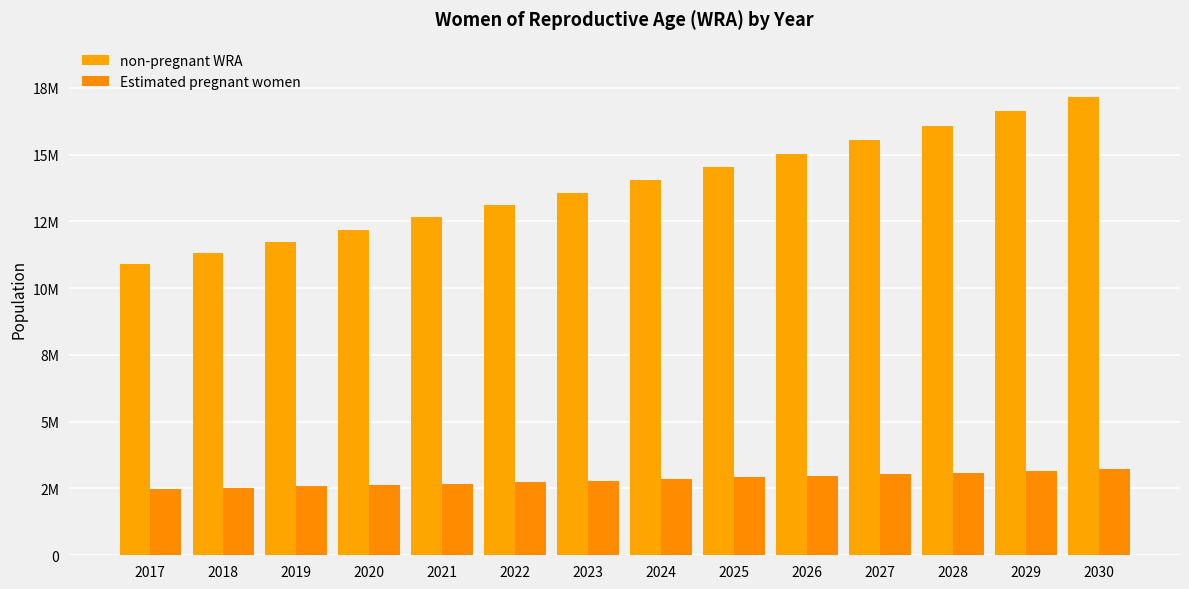

List the series in order of their overall mean, lowest first.

Estimated pregnant women, non-pregnant WRA